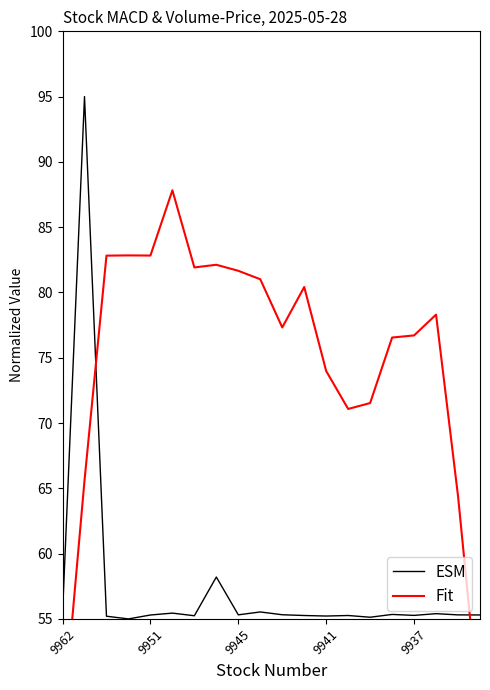

The ESM series shows 88.9 at 9951. True or false?

False